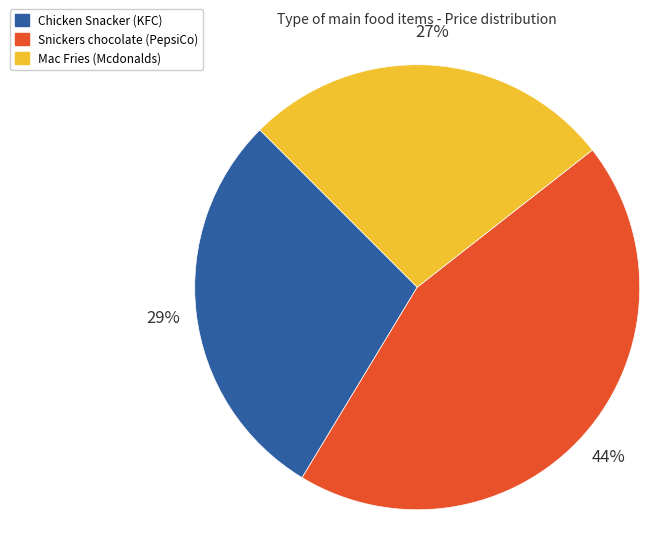

Count the number of slices in the pie.

3